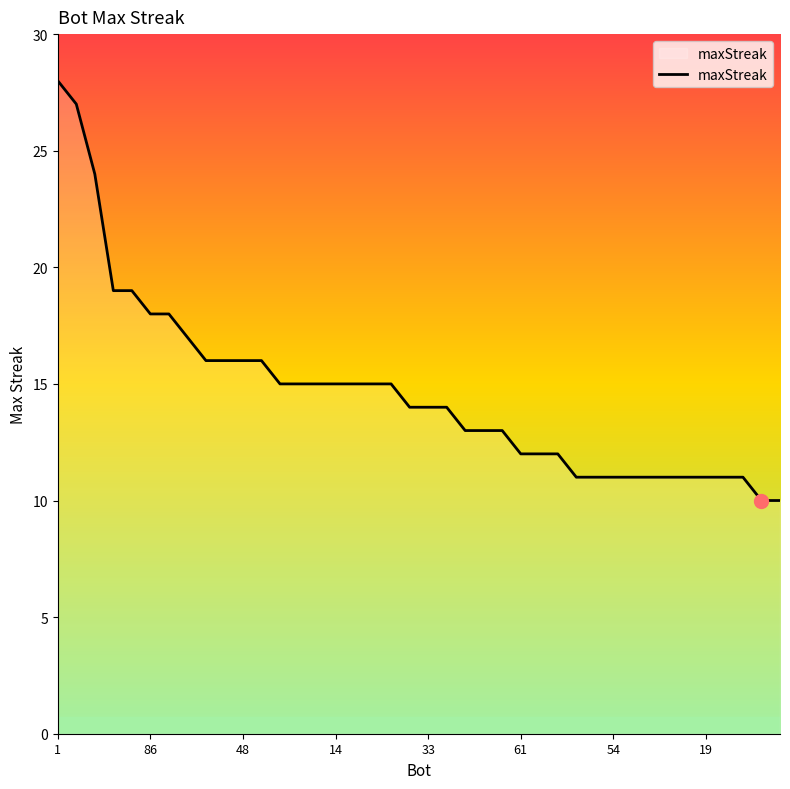

What is the maximum value shown in the chart?

28